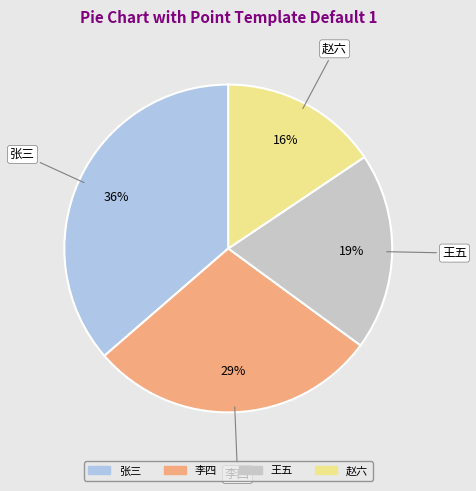

Combined, do 赵六 and 王五 account for over 50%?

No